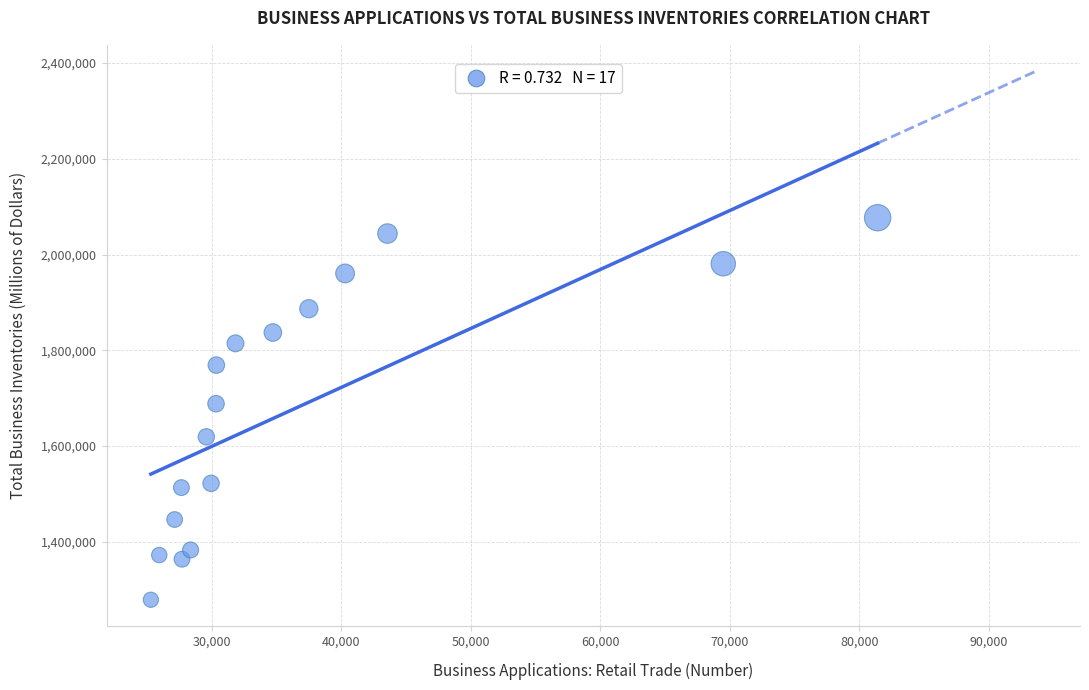

What is the range of Y values (max minus min)?

798280.8